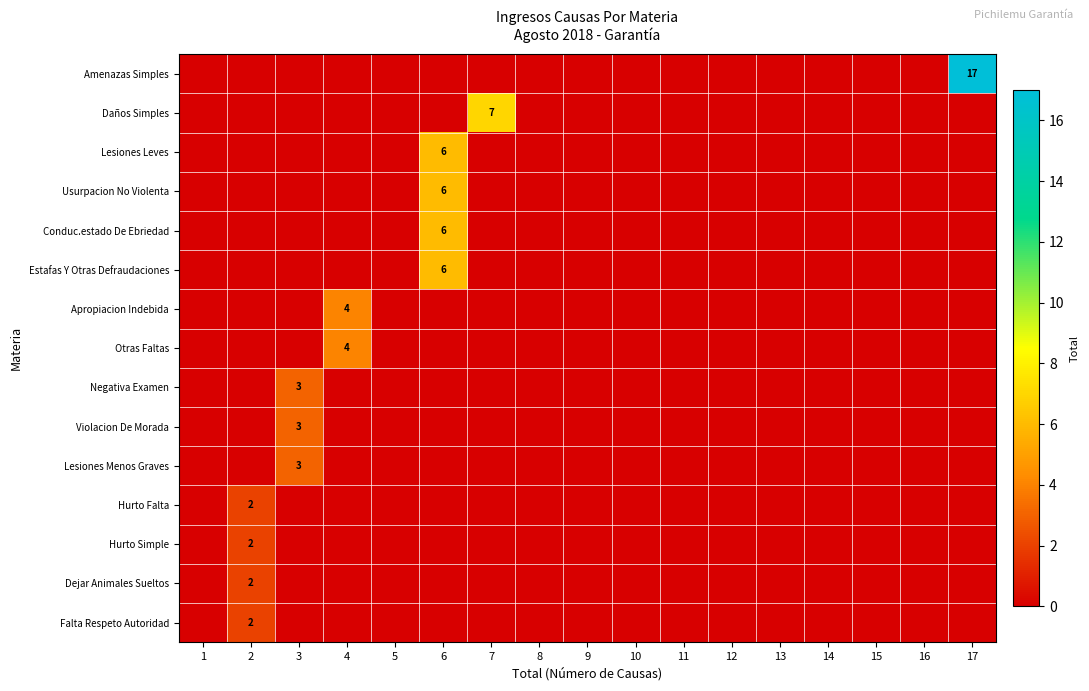

What is the sum of all Daños Simples values?

7